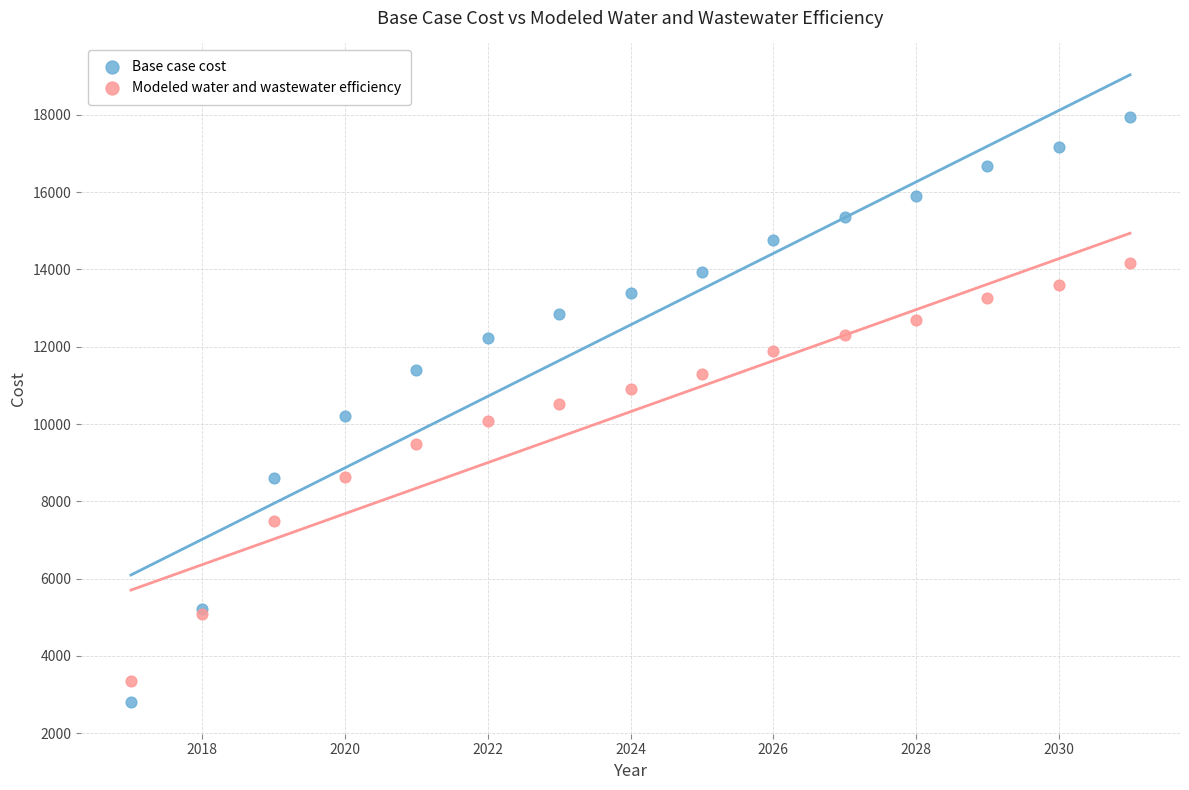

Which series has the widest spread of Y values?

Base case cost